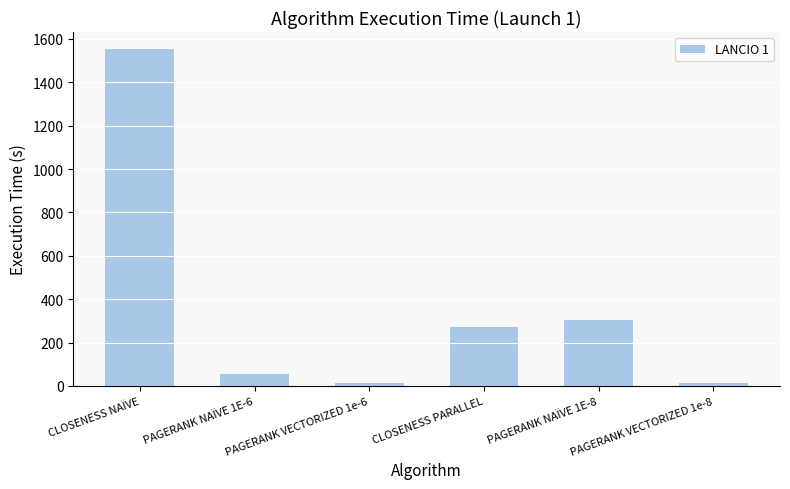

At which label is the value closest to 784?

PAGERANK NAÏVE 1E-8